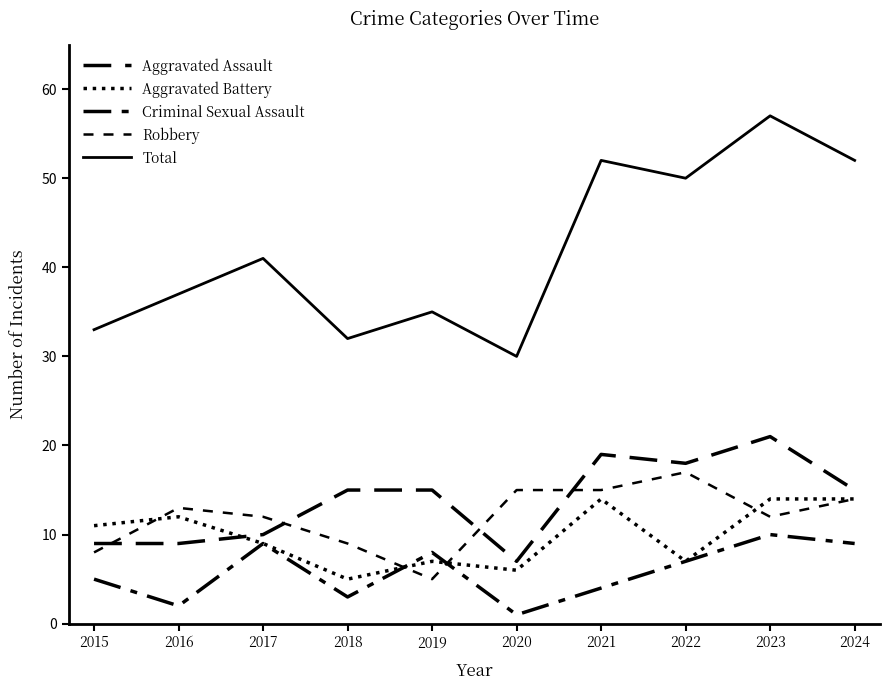

How many times do Robbery and Criminal Sexual Assault cross each other?

2